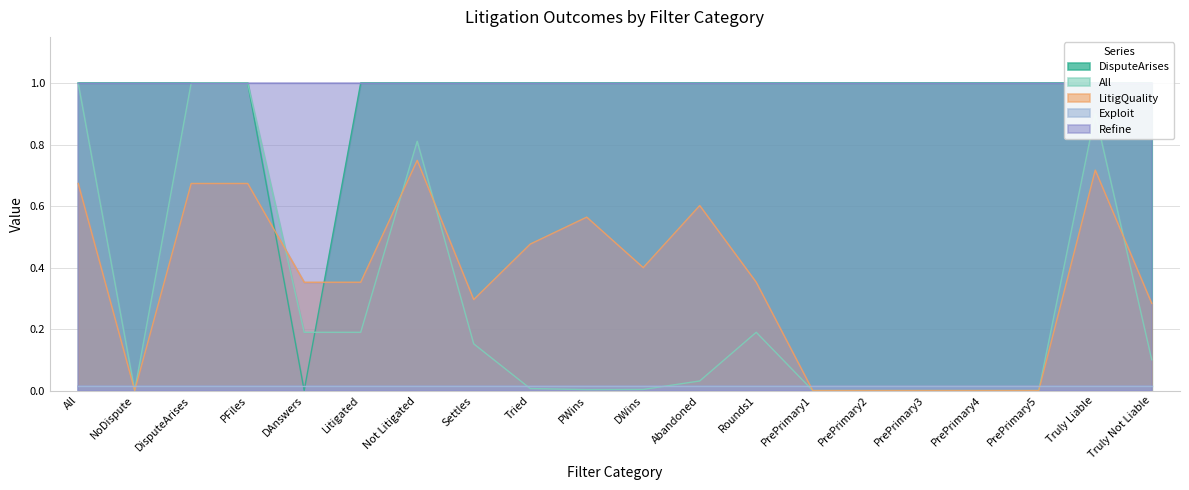

Is it true that LitigQuality equals 0.2 at PFiles?

False